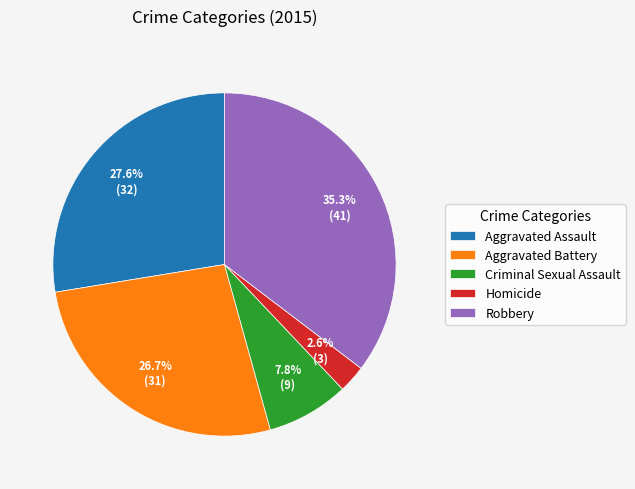

Count the number of slices in the pie.

5